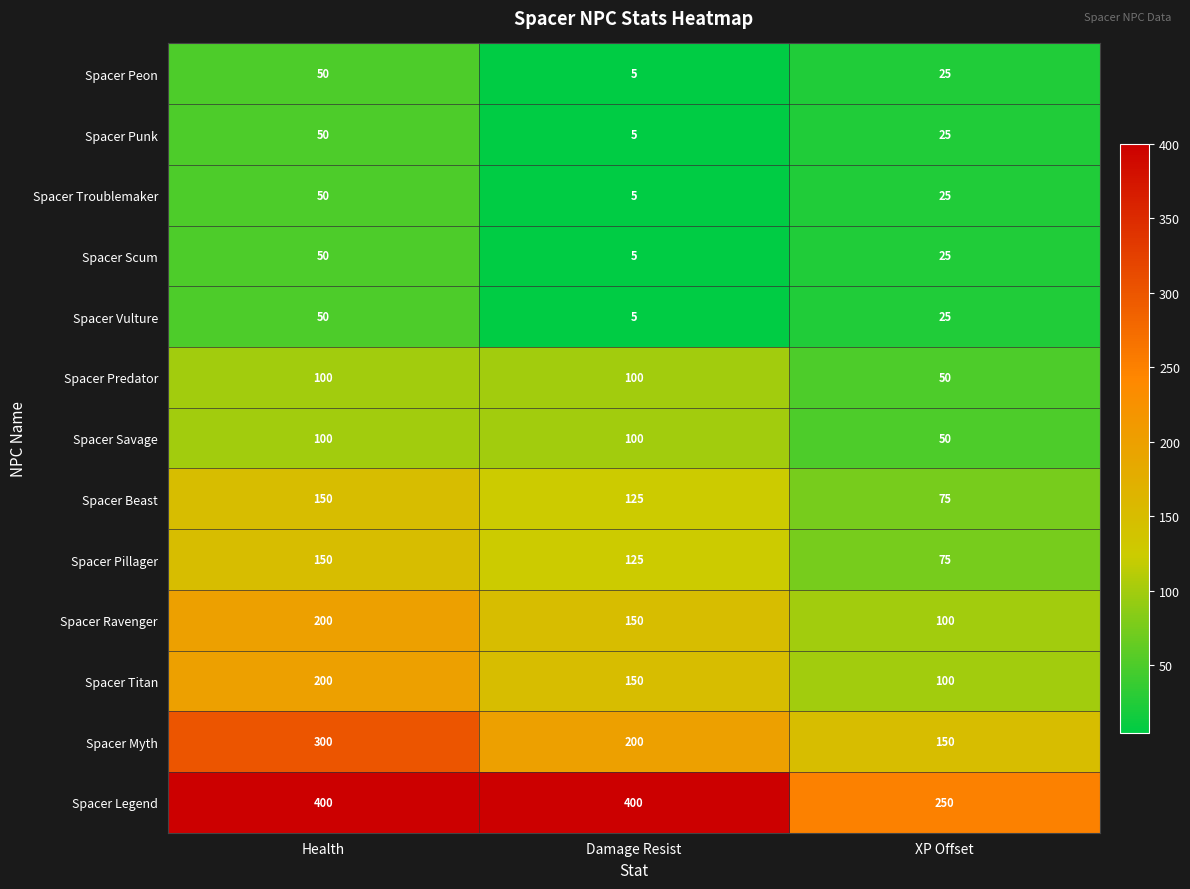

What is the spread (max minus min) of values at Damage Resist?

395